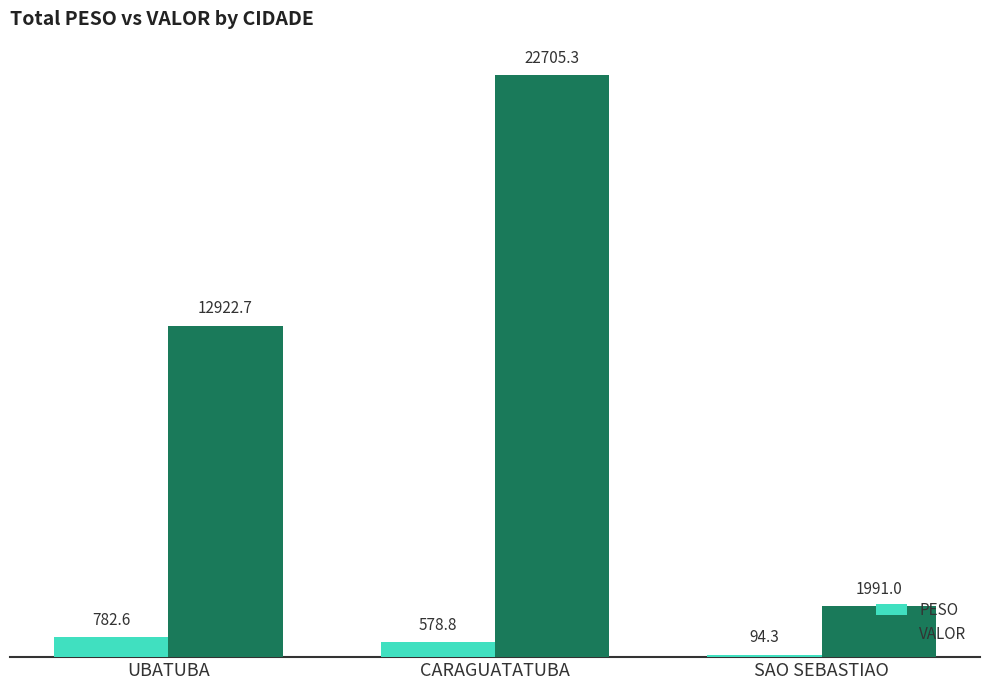

At which label does PESO reach its minimum?

SAO SEBASTIAO